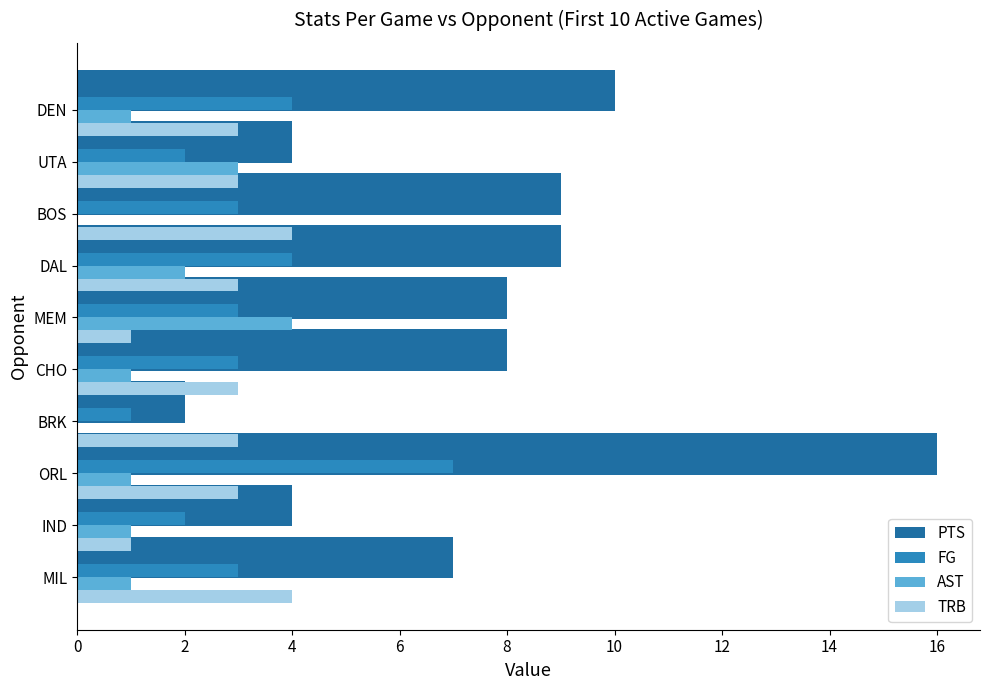

True or false: FG has a value of 2 at 6.

False